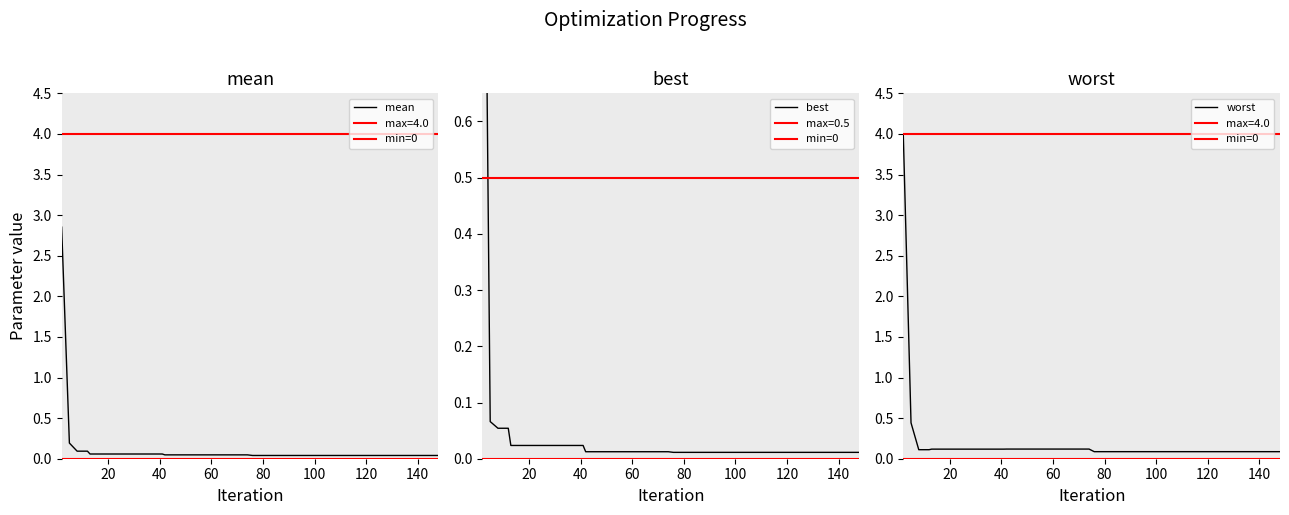

Rank the series by their maximum value, from highest to lowest.

worst, mean, best